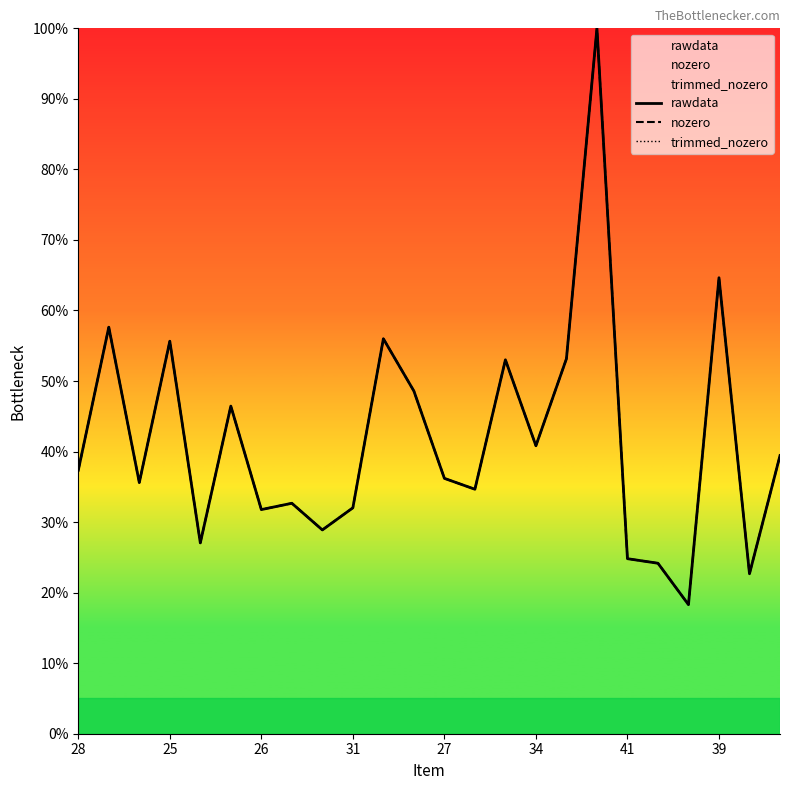

Which has a higher value, 34 or 27?

34